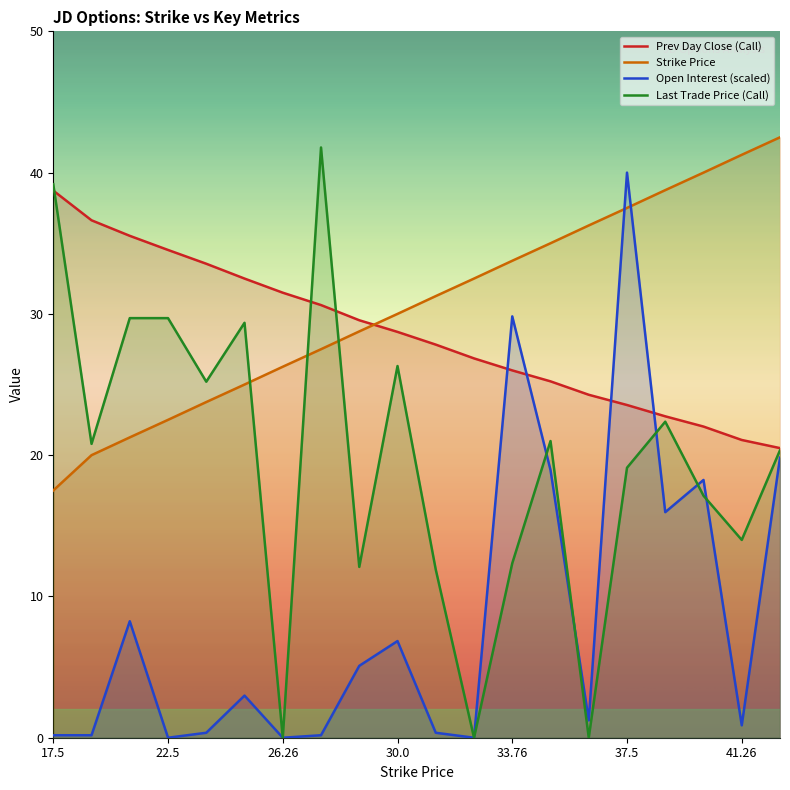

How many lines are shown in the chart?

4